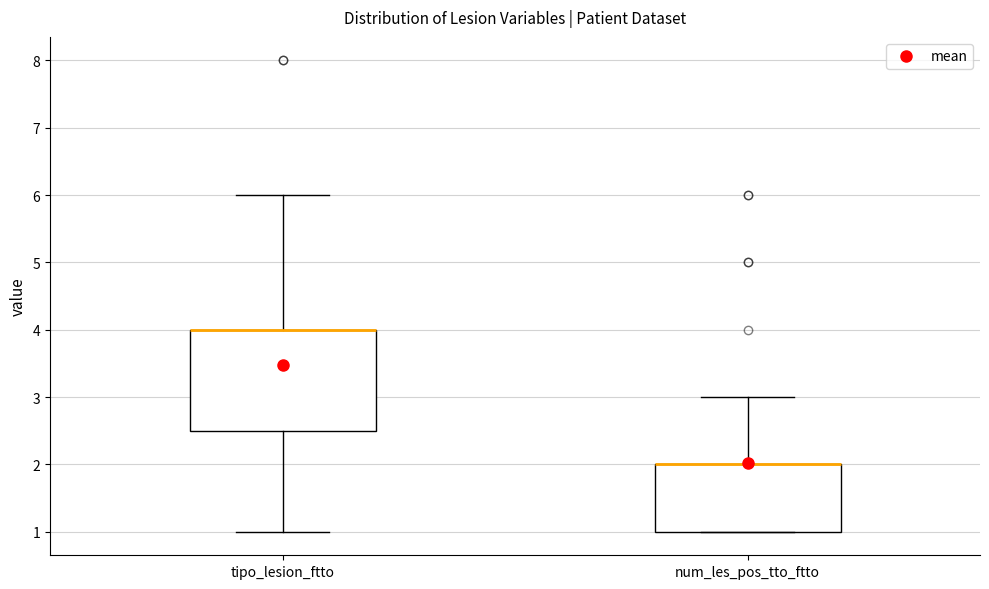

Reading left to right, transcribe this box plot: for each box, give where its median line is, the range the box spans, and where its two whiskers end, as read against the y-axis. The values are not printed on the chart, so give them approximately, as read against the axis.

tipo_lesion_ftto: median 4.0 (drawn on the box's upper edge), box 2.5 to 4.0, whiskers 1.0 to 6.0
num_les_pos_tto_ftto: median 2.0 (drawn on the box's upper edge), box 1.0 to 2.0, whiskers 1.0 to 3.0